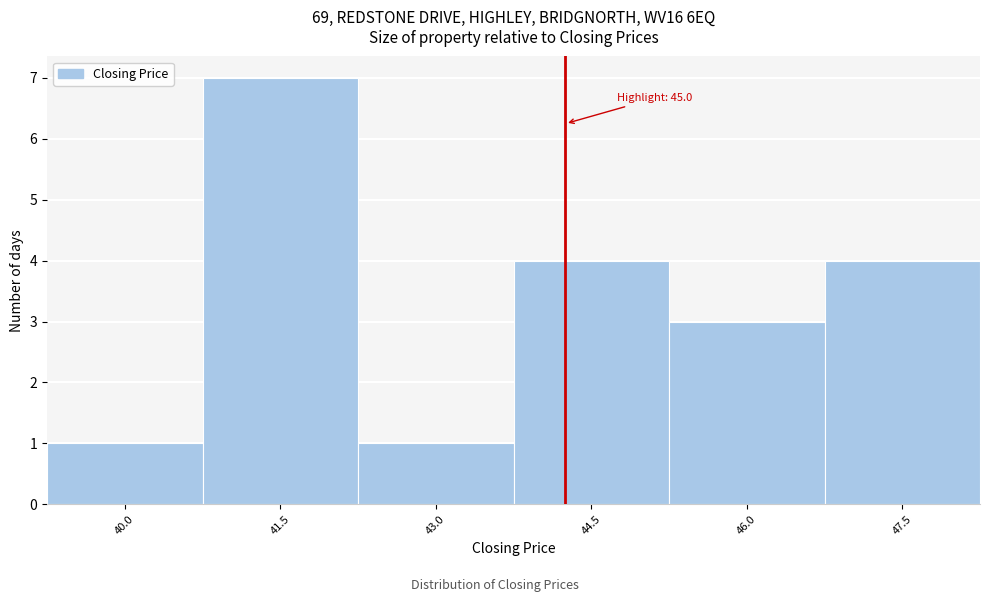

Reading right to left, extract all data points from this chart.

47.5=4	46.0=3	44.5=4	43.0=1	41.5=7	40.0=1